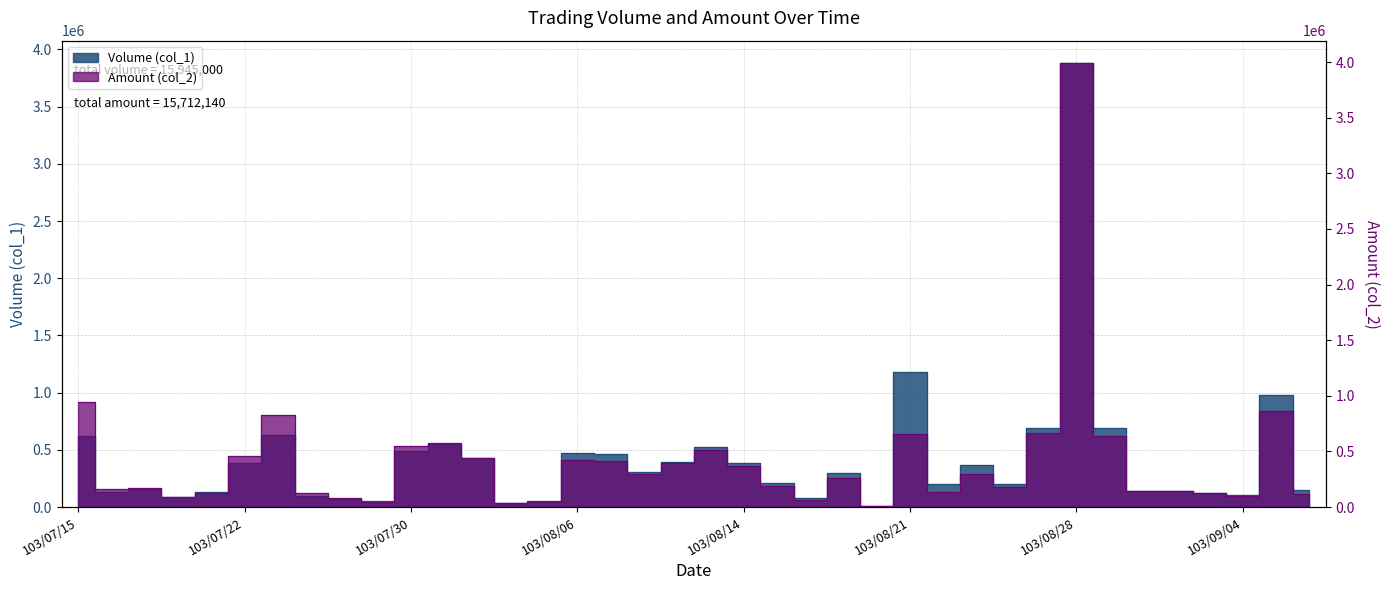

After their last crossing, which series has the higher values: Volume (col_1) or Amount (col_2)?

Volume (col_1)